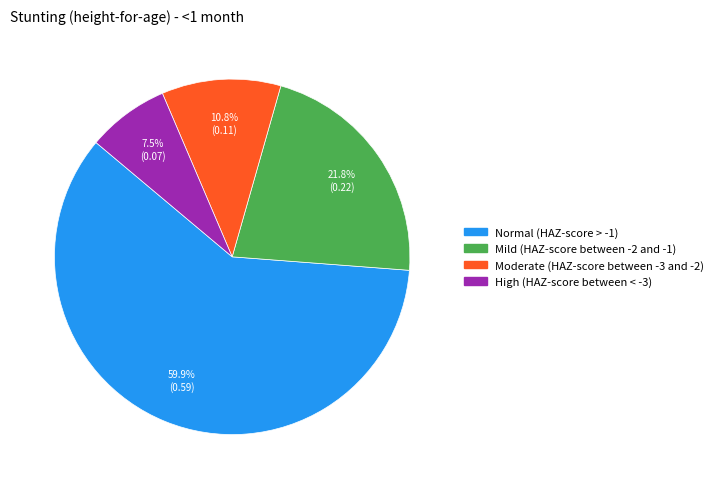

To the nearest percent, what is the average slice percentage?

25%